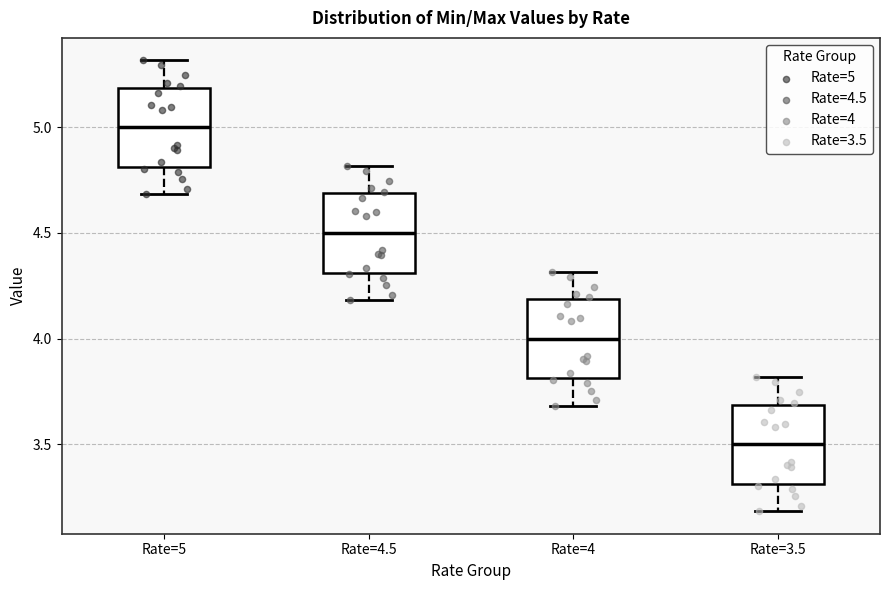

Reading left to right, read every box against the y-axis: the position of its median line, the range the box covers, and the ends of its whiskers. The values are not printed on the chart, so give them approximately, as read against the axis.

Rate=5: median 5.0, box 4.8 to 5.2, whiskers 4.7 to 5.3
Rate=4.5: median 4.5, box 4.3 to 4.7, whiskers 4.2 to 4.8
Rate=4: median 4.0, box 3.8 to 4.2, whiskers 3.7 to 4.3
Rate=3.5: median 3.5, box 3.3 to 3.7, whiskers 3.2 to 3.8